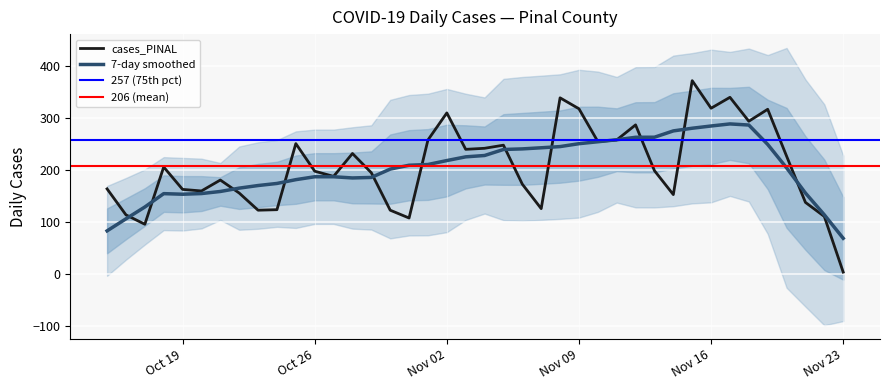

True or false: the data shows 595 at 2021-11-08.

False